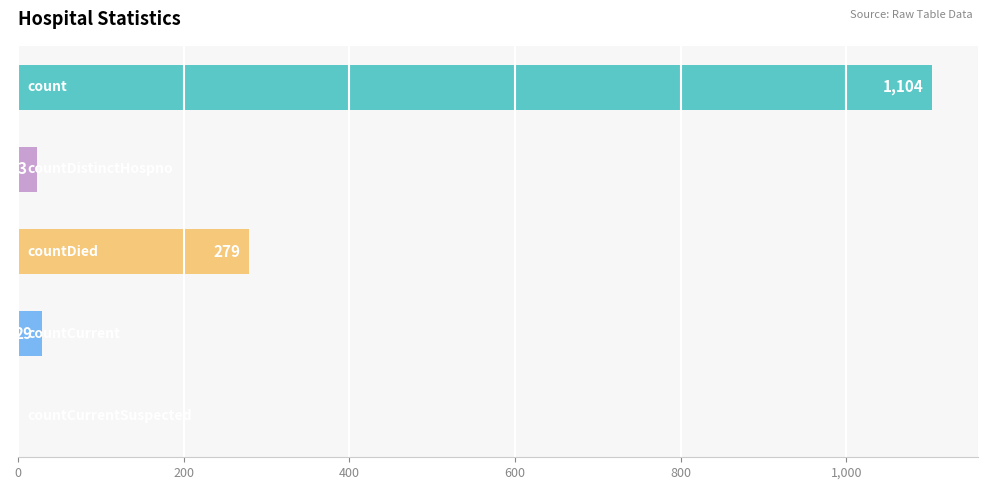

What is the greatest value displayed?

1104